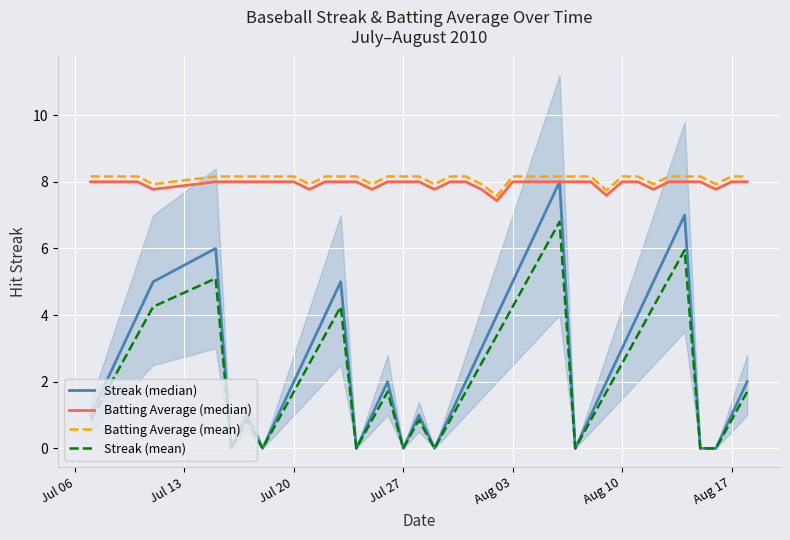

True or false: Streak (mean) and Batting Average (mean) intersect in this chart.

False